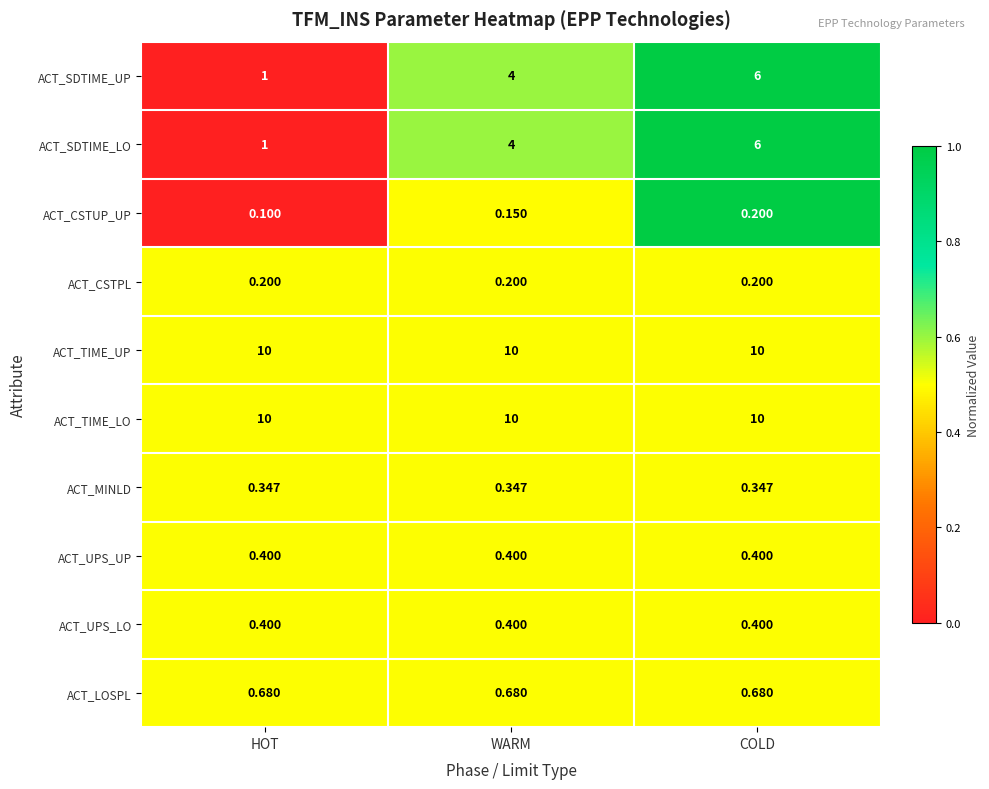

How many distinct data groups are displayed?

10